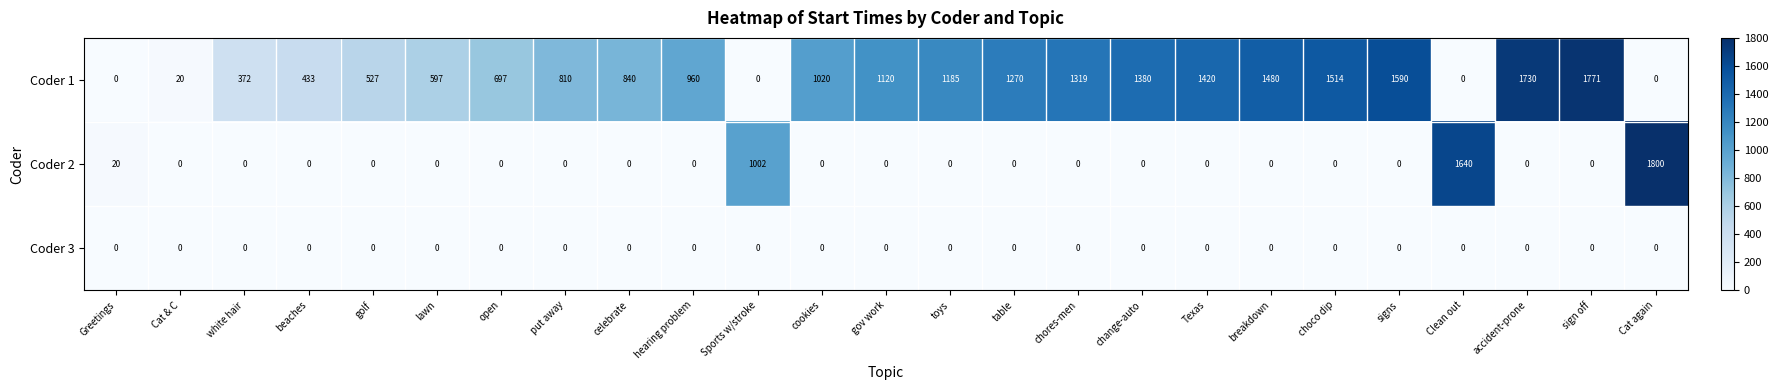

Between beaches and hearing problem, which series saw the biggest shift?

Coder 1